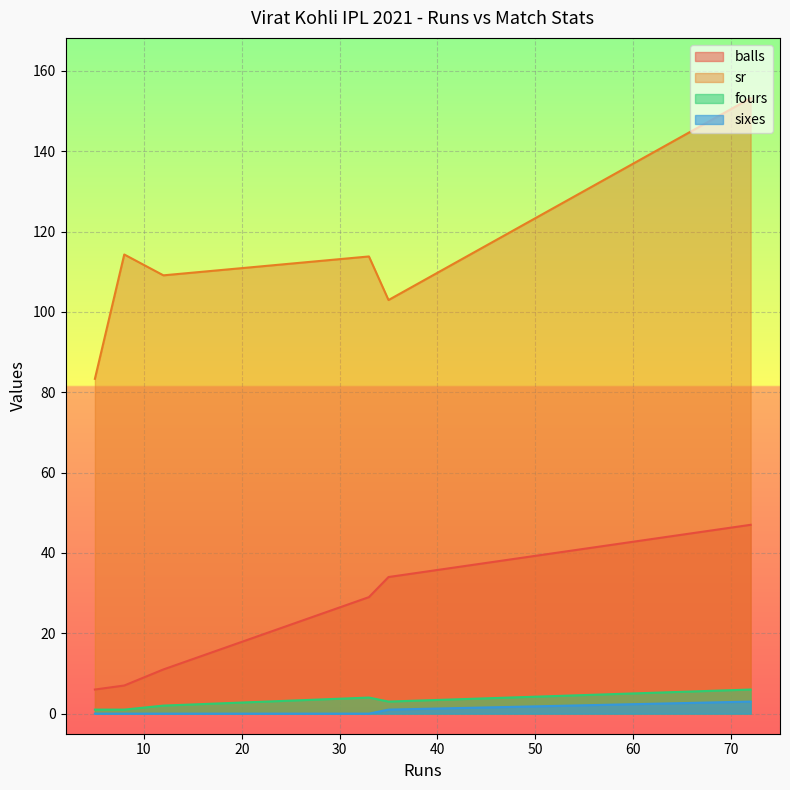

At which label does balls reach its minimum?

5